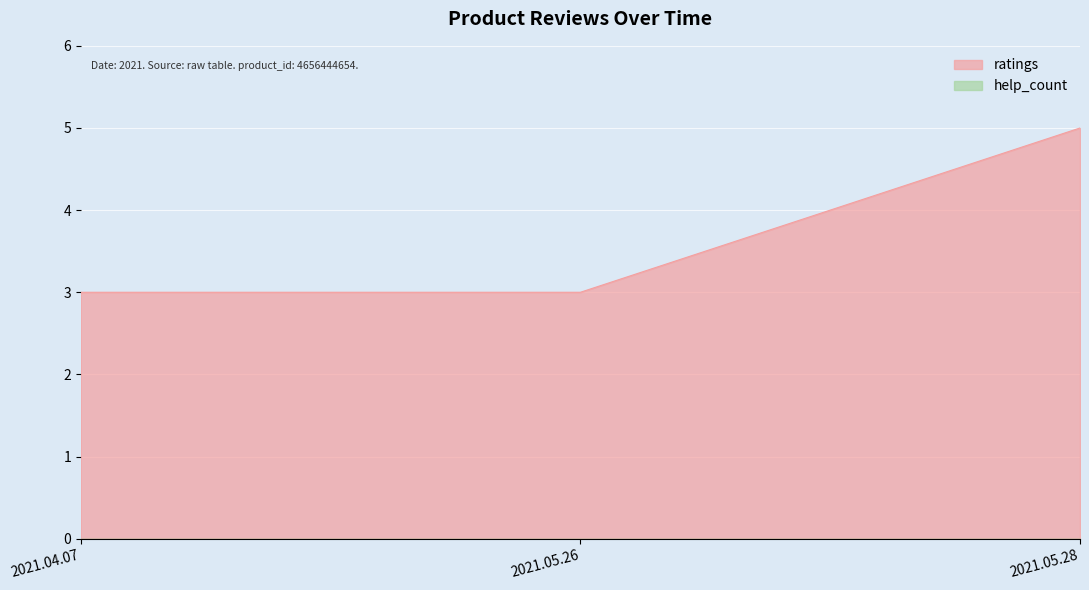

Rank the categories by value from highest to lowest.

2021.05.28, 2021.04.07, 2021.05.26